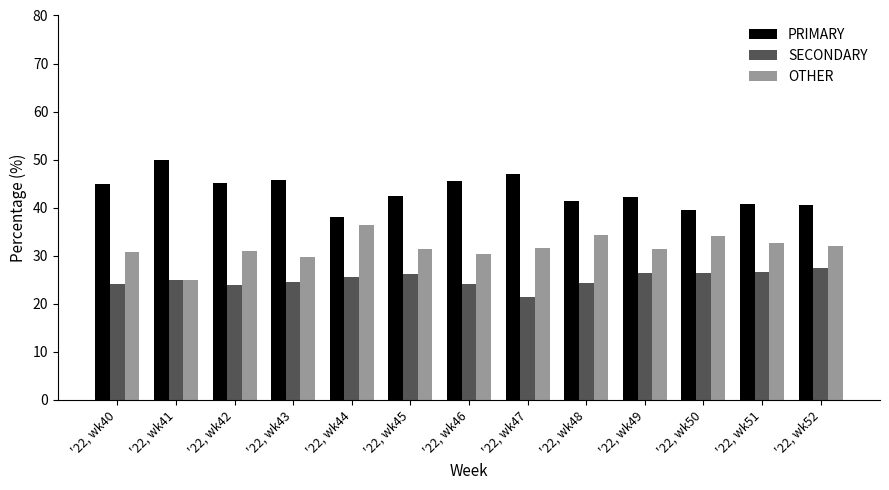

What is the sum of the PRIMARY values at '22, wk51 and '22, wk43?

86.6